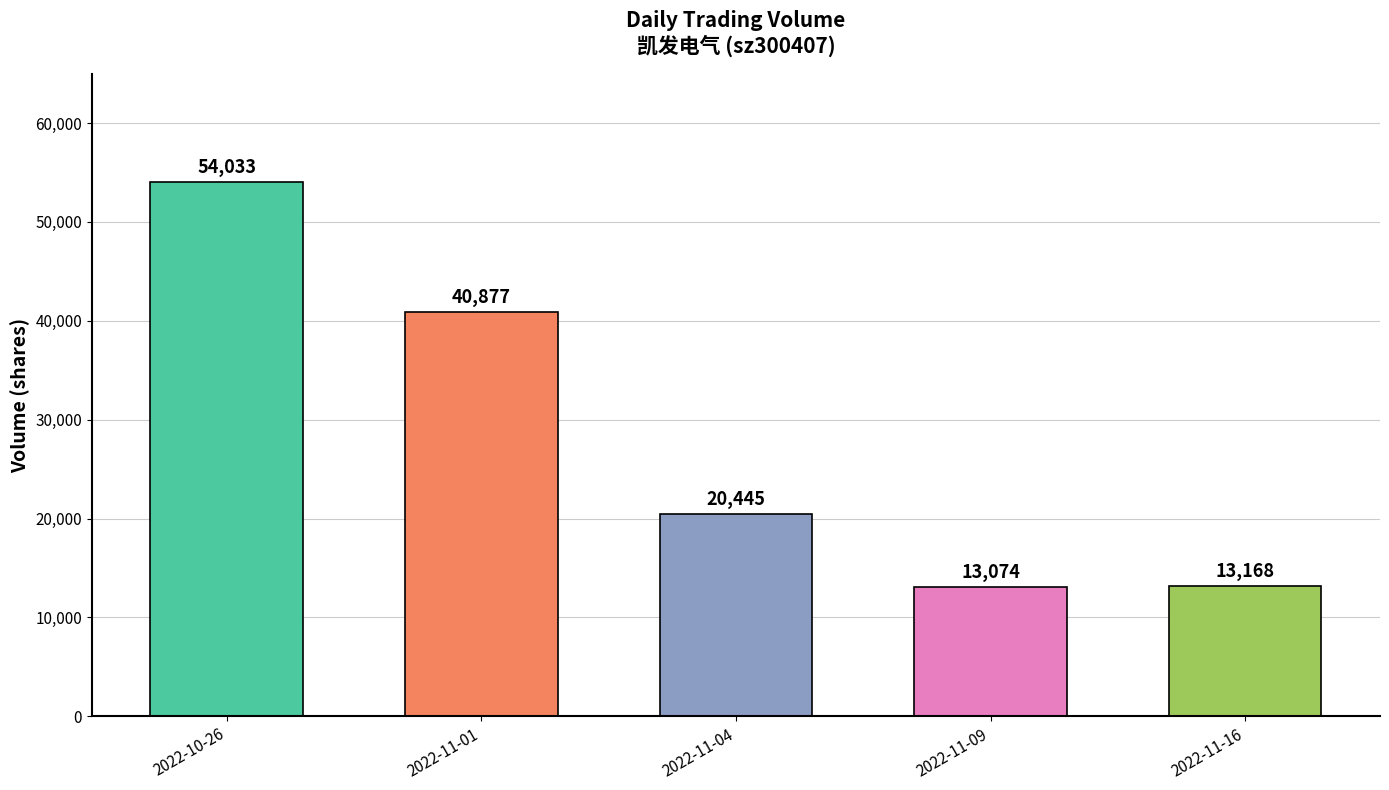

Rank the categories by value from lowest to highest.

2022-11-09, 2022-11-16, 2022-11-04, 2022-11-01, 2022-10-26